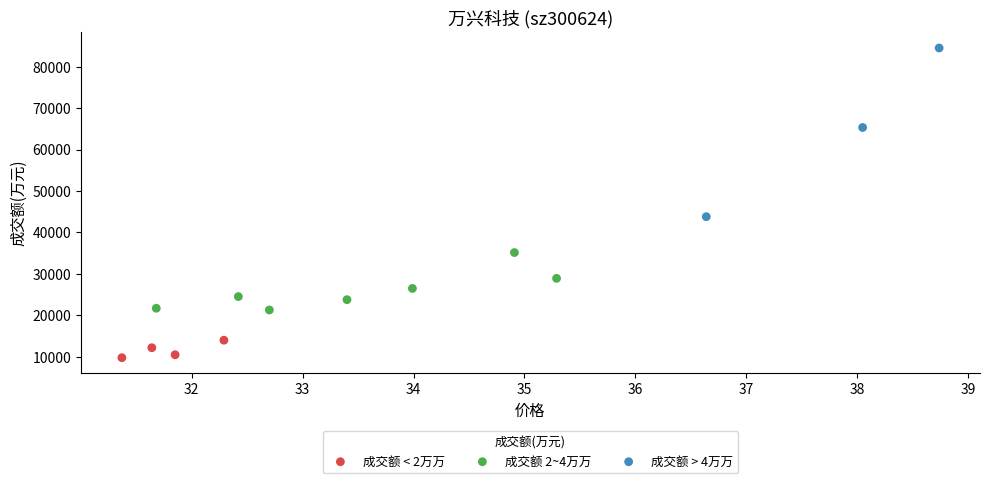

Which series contains the highest Y value?

成交额 > 4万万